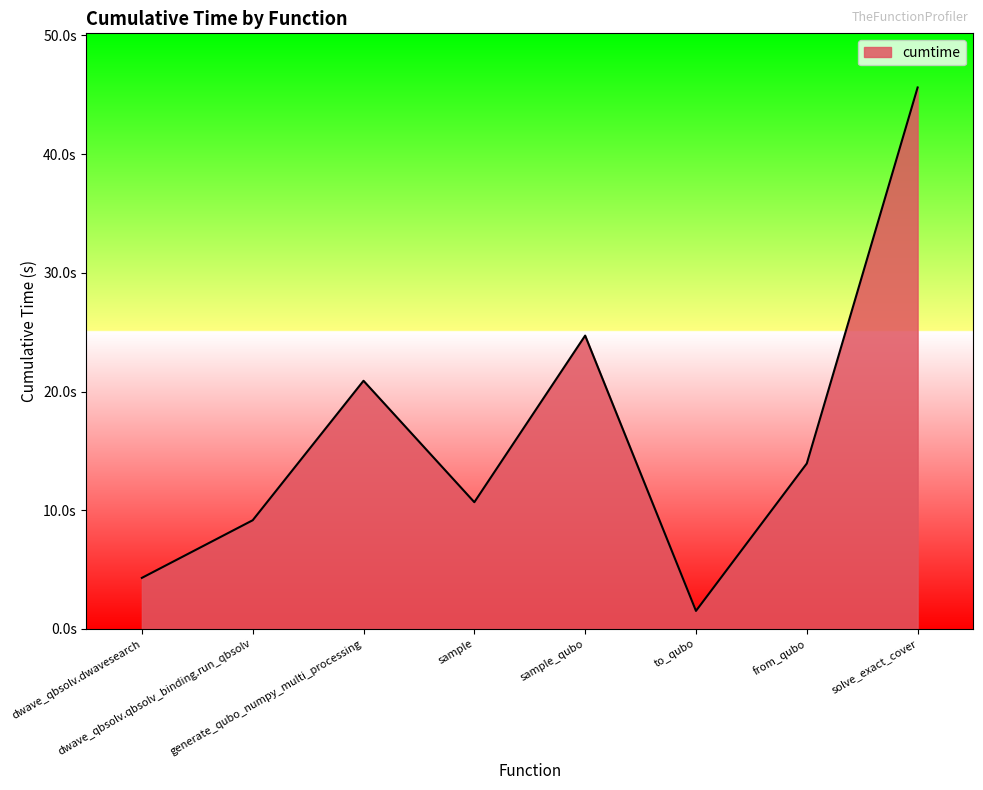

Does the chart have visible grid lines?

No